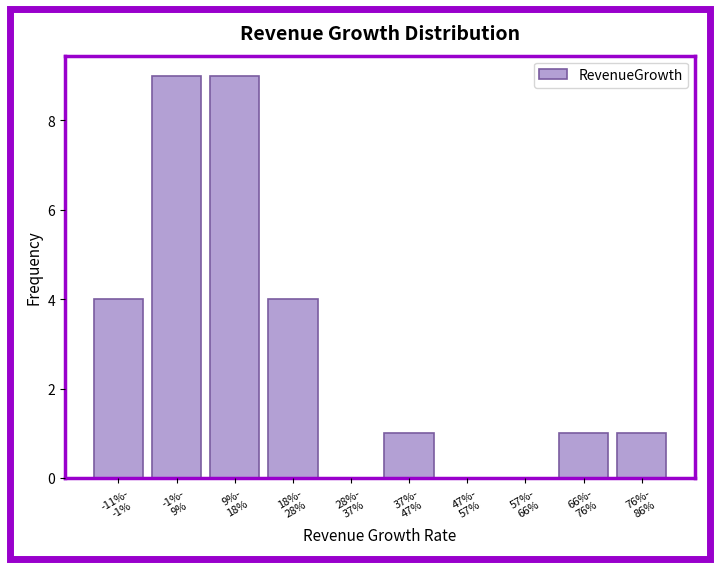

What is the sum of all values?

29